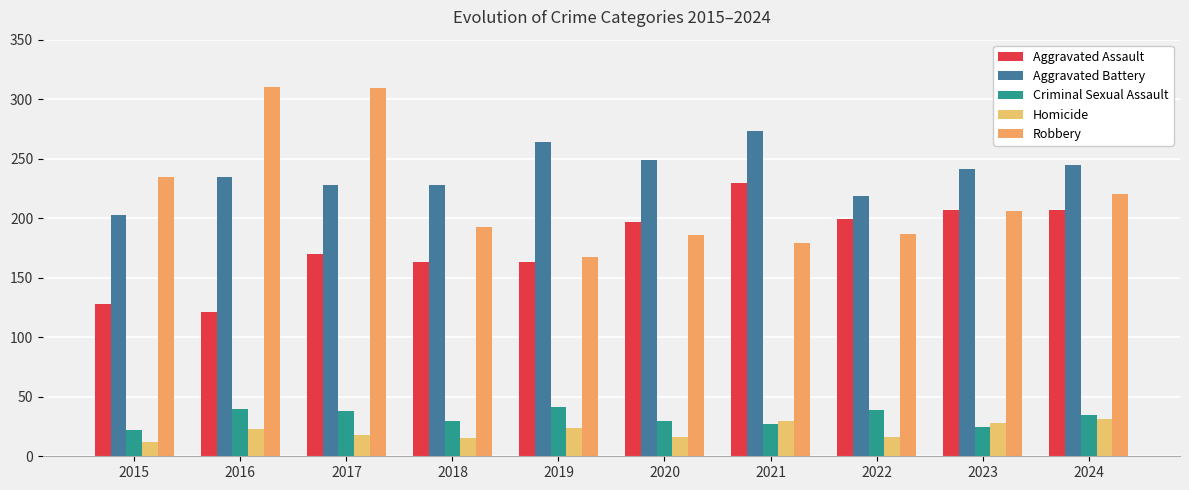

How many values in the Criminal Sexual Assault series are below 35?

5